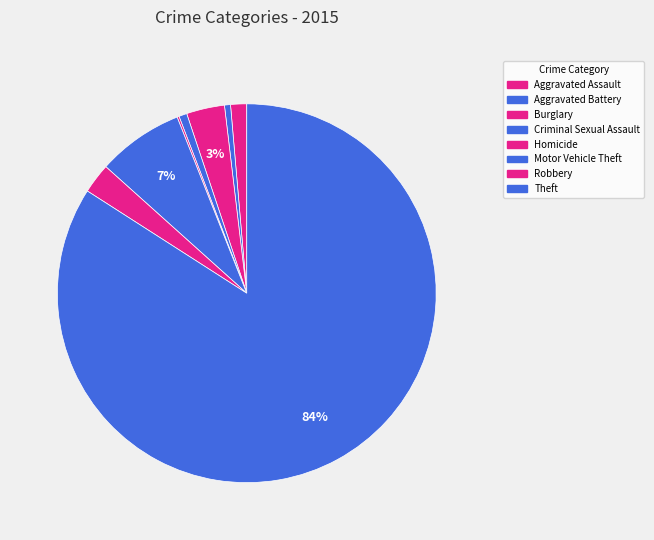

Between Aggravated Assault and Robbery, which is larger?

Robbery